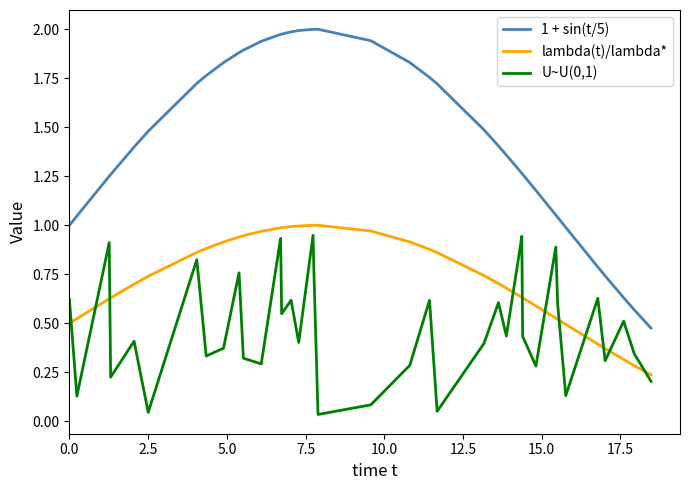

Which series has the widest spread of values?

1 + sin(t/5)